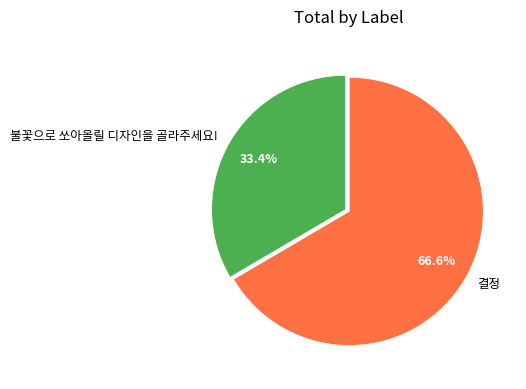

What percentage is NOT represented by 불꽃으로 쏘아올릴 디자인을 골라주세요!?

66.6%